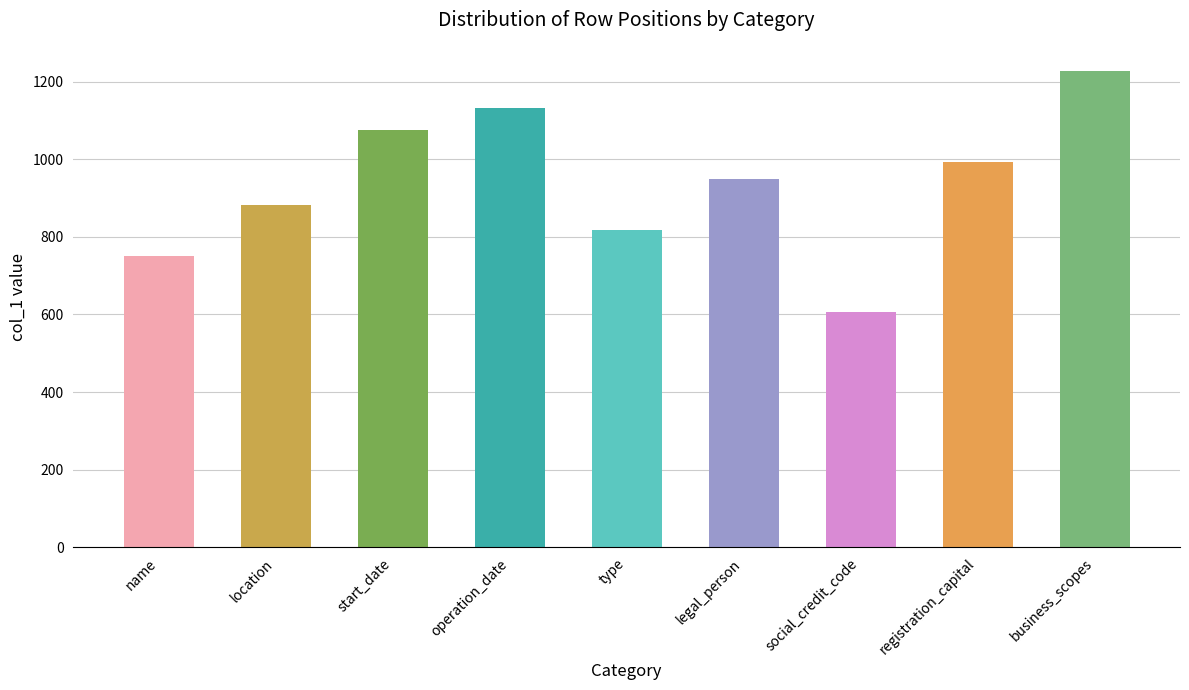

How many bars are there in total?

9